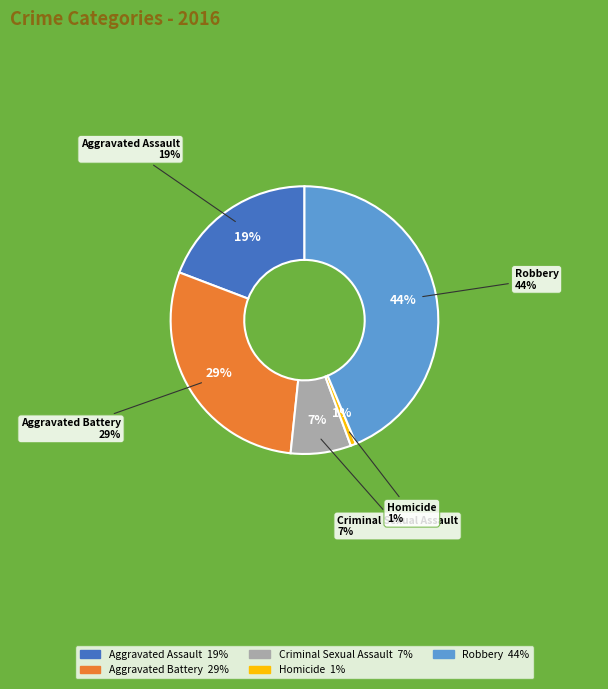

Is Criminal Sexual Assault the majority of the pie?

No